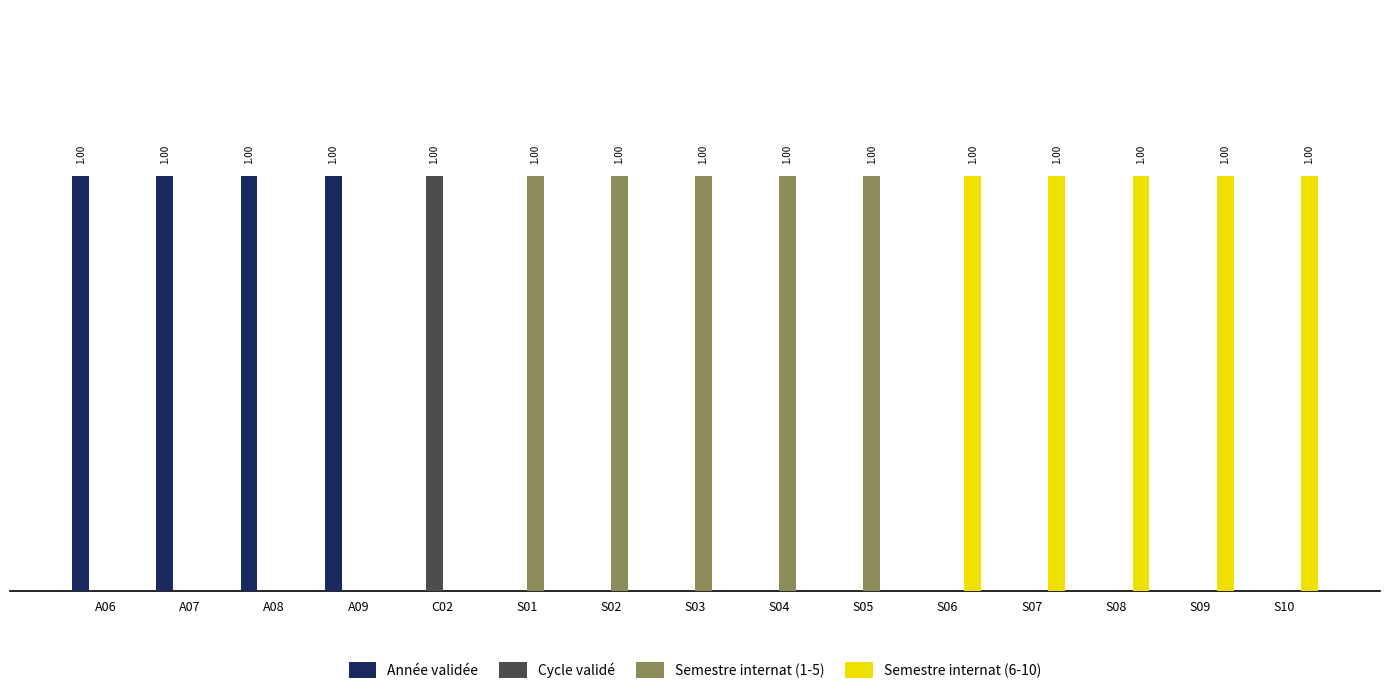

What is the label of the 8th bar from the right?

S03